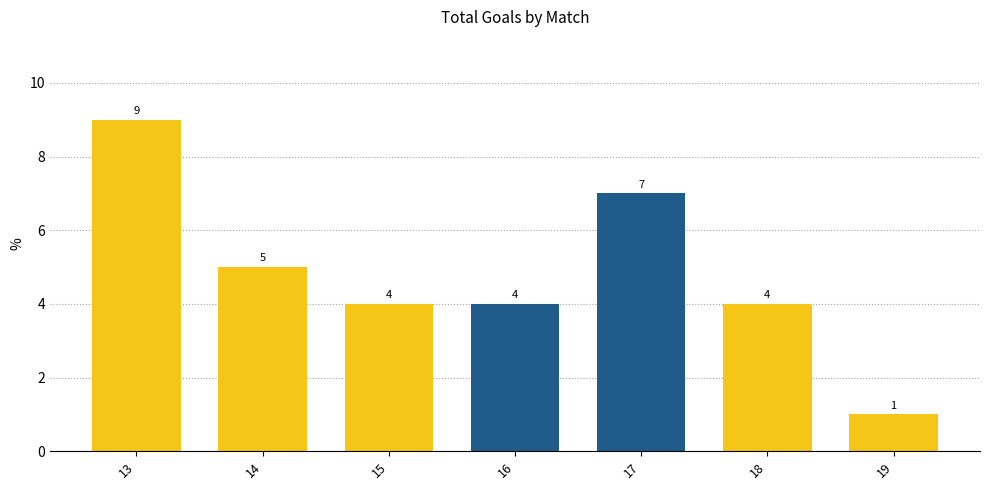

What is the value of the 1st bar from the left?

9